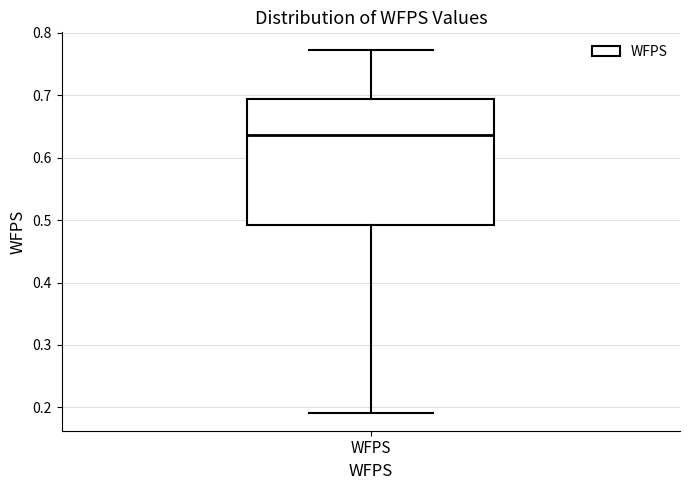

Where does the lower whisker of the box for WFPS end on the y-axis? The values are not printed on the chart, so give them approximately, as read against the axis.

0.19